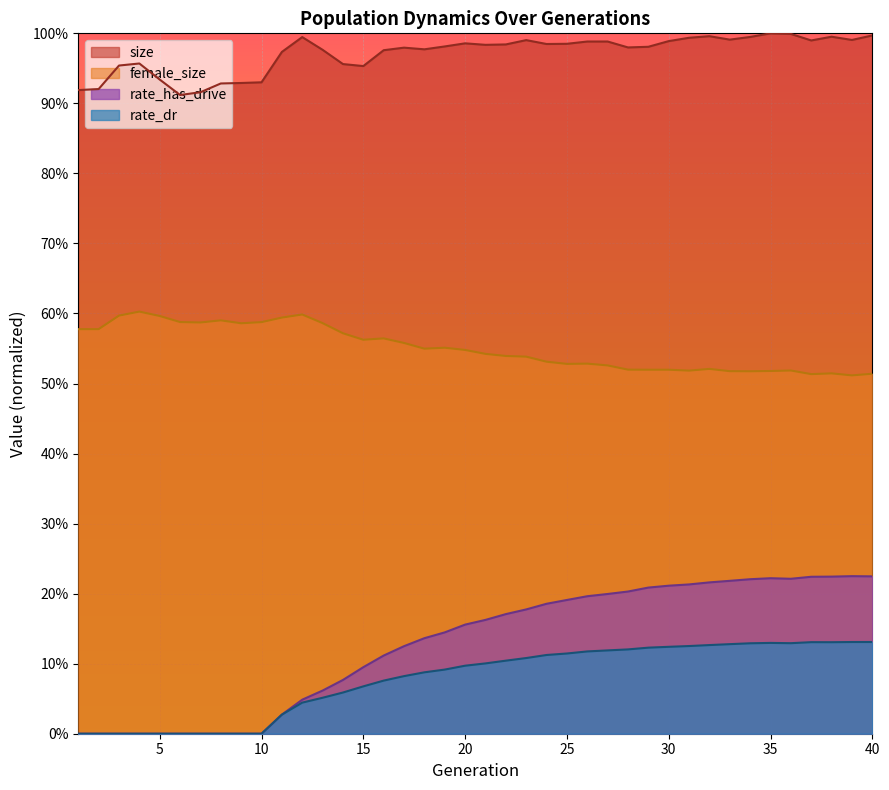

How many rate_dr values are between 0 and 1?

40